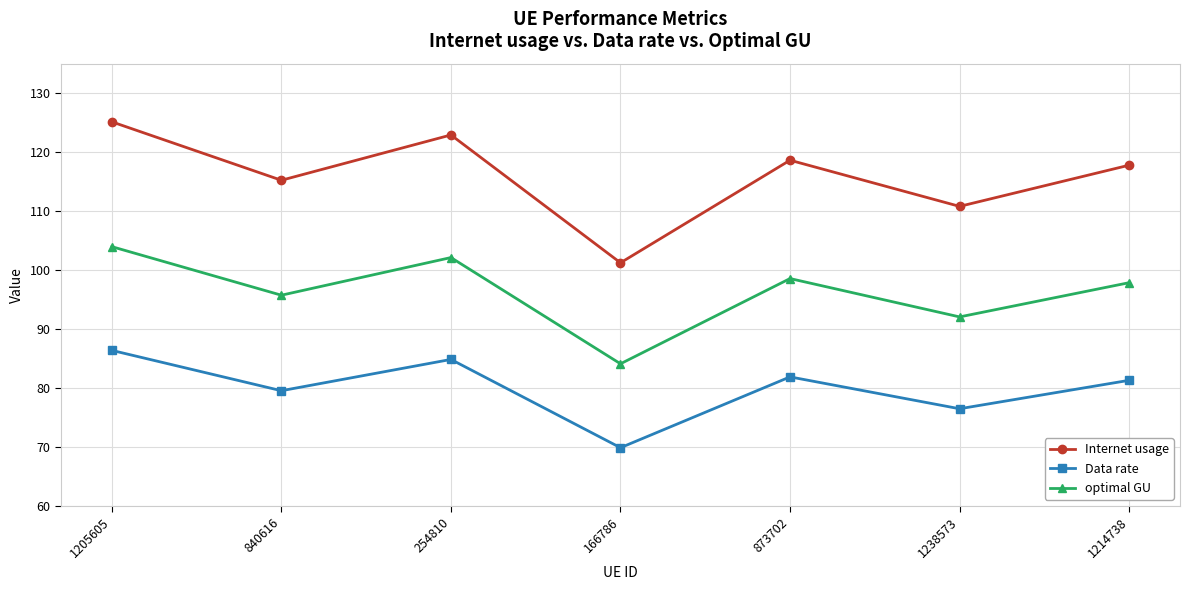

At which label does Internet usage first exceed 117?

1205605